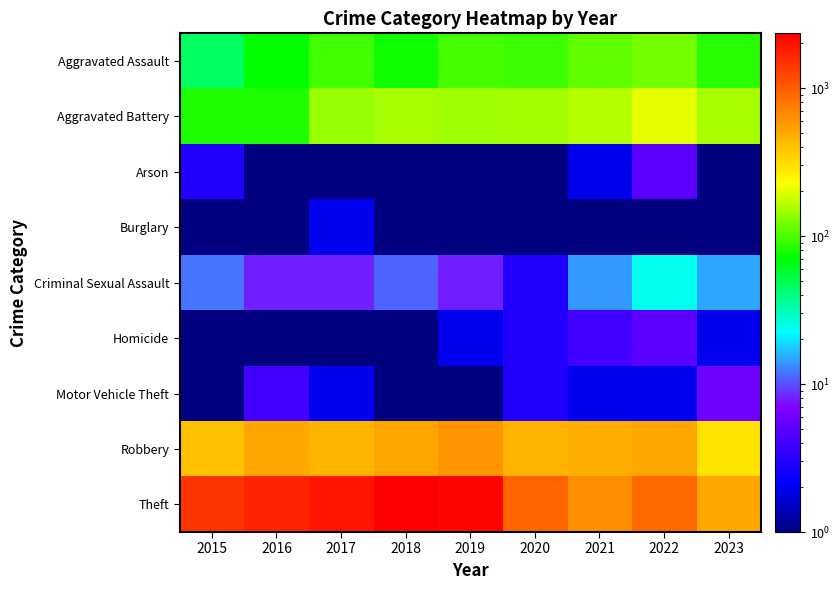

Which label corresponds to the smallest value in the chart?

2016